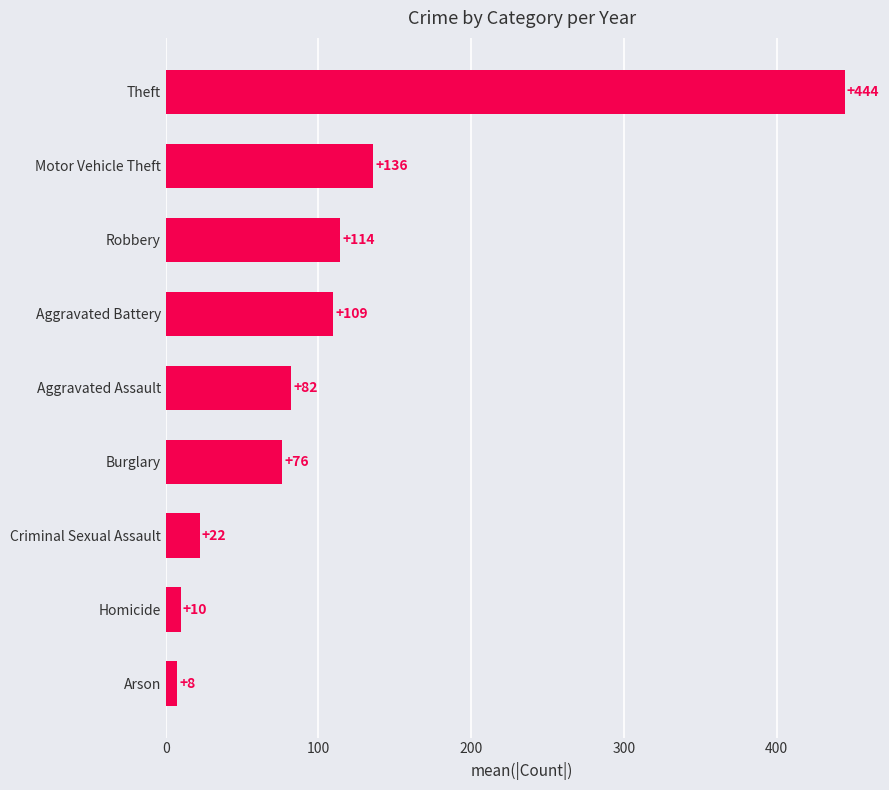

What is the greatest value displayed?

444.4